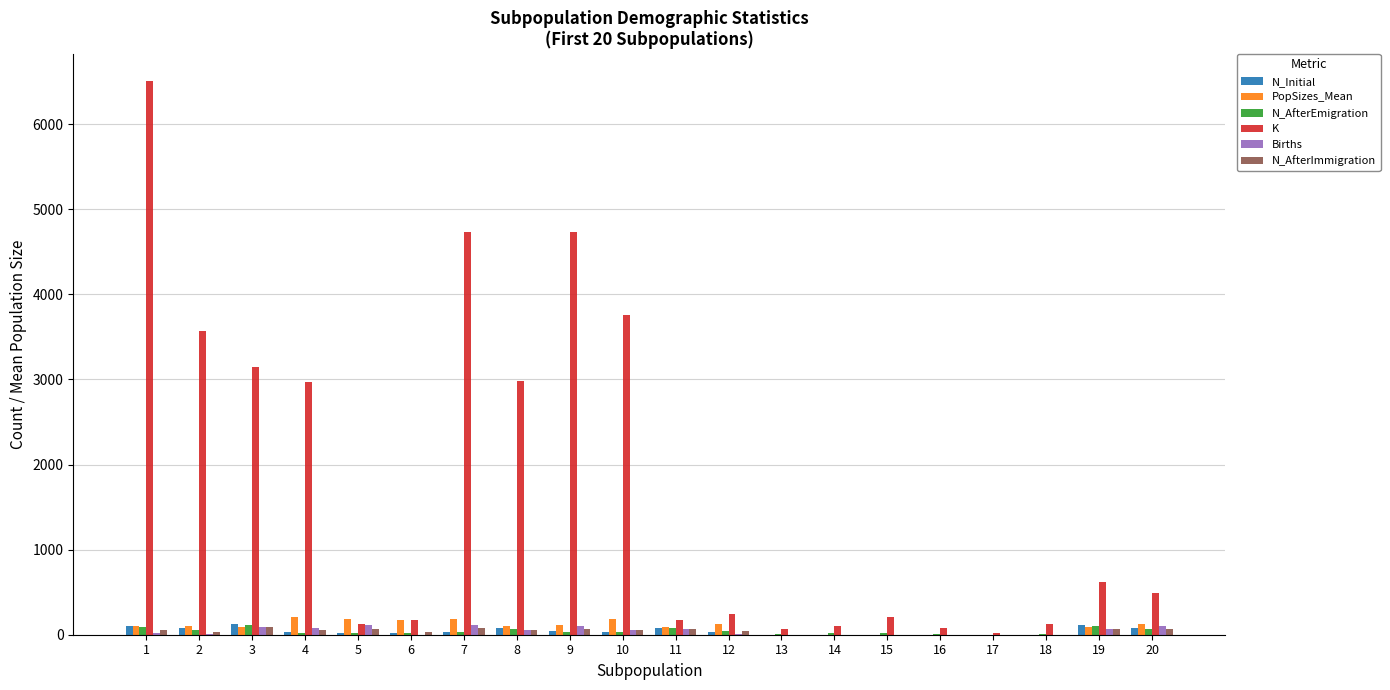

What are all the series names shown in the legend?

N_Initial, PopSizes_Mean, N_AfterEmigration, K, Births, N_AfterImmigration